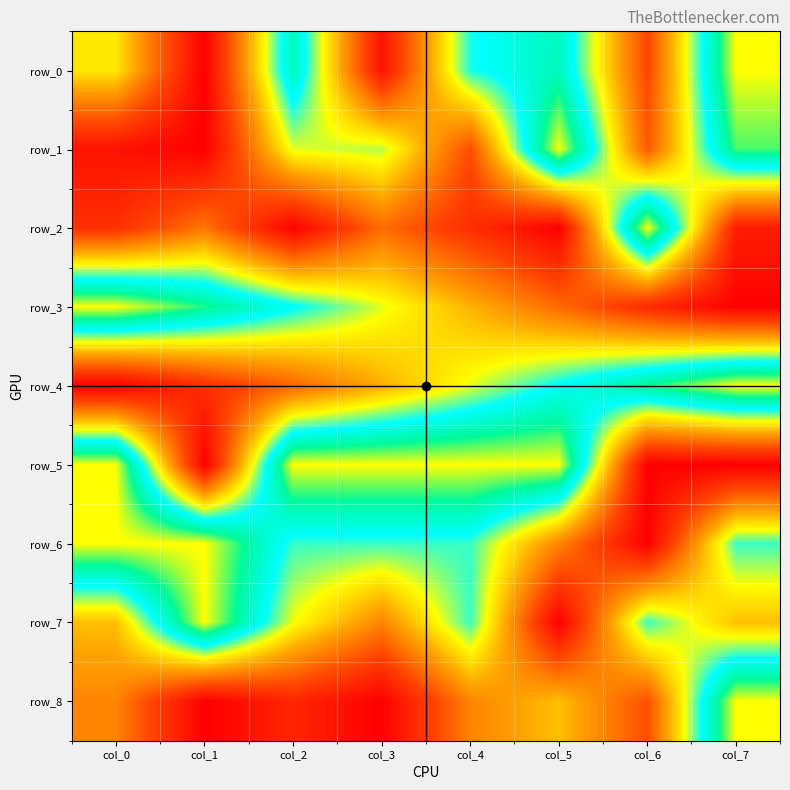

Which has a higher value, col_4 or col_2?

col_2